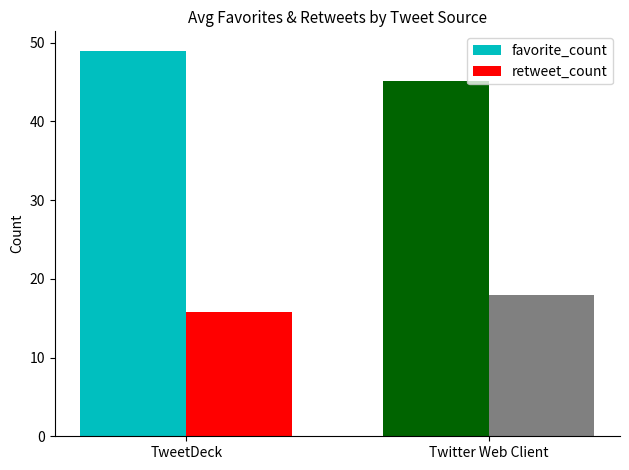

What is the total value across all series at Twitter Web Client?

63.0